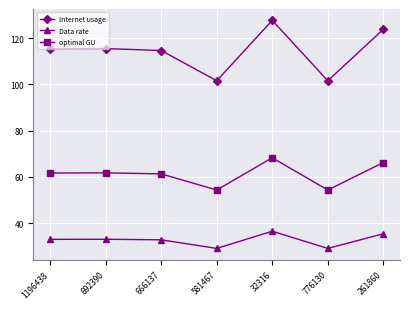

What is the label of the 1st point from the left?

1196438